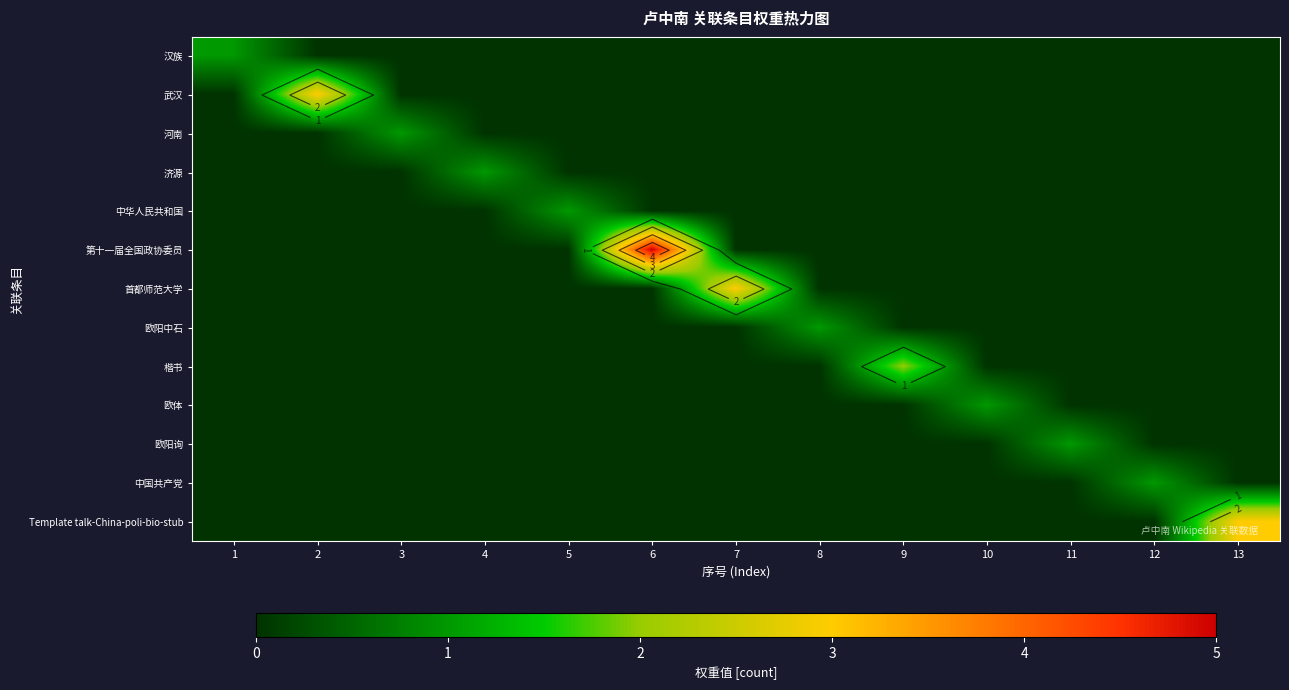

What is the sum of all 中华人民共和国 values?

1